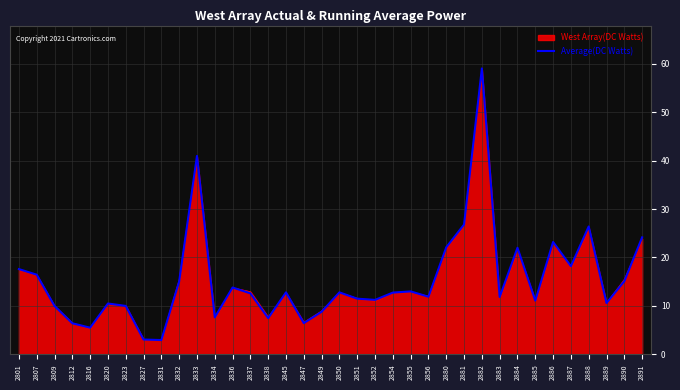

True or false: Average(DC Watts) has a value of 29.3 at 2801.

False